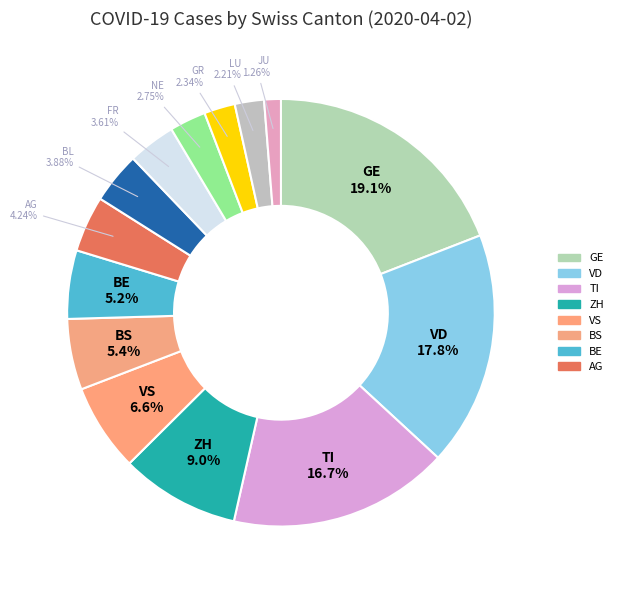

To the nearest percent, what is the average slice percentage?

7%